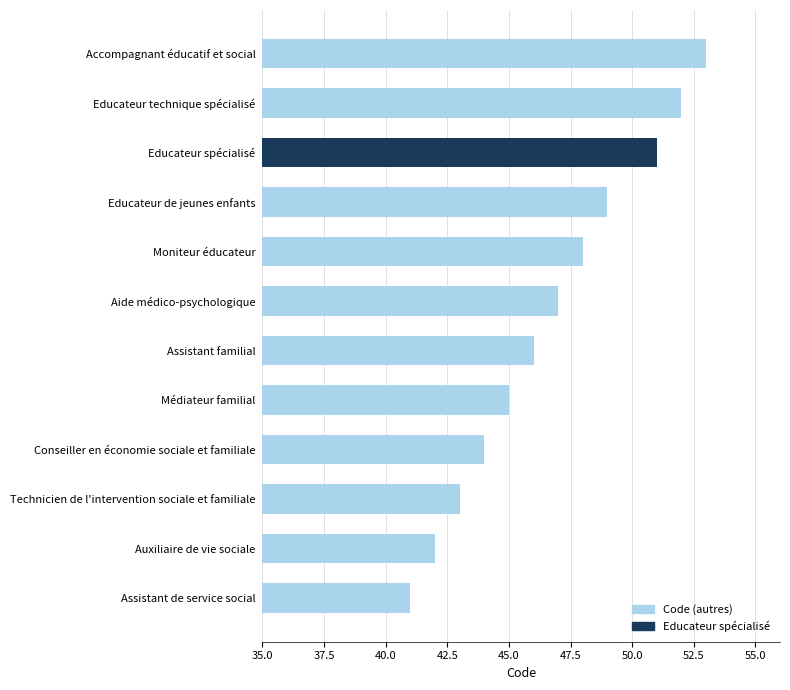

What is the greatest value displayed?

53